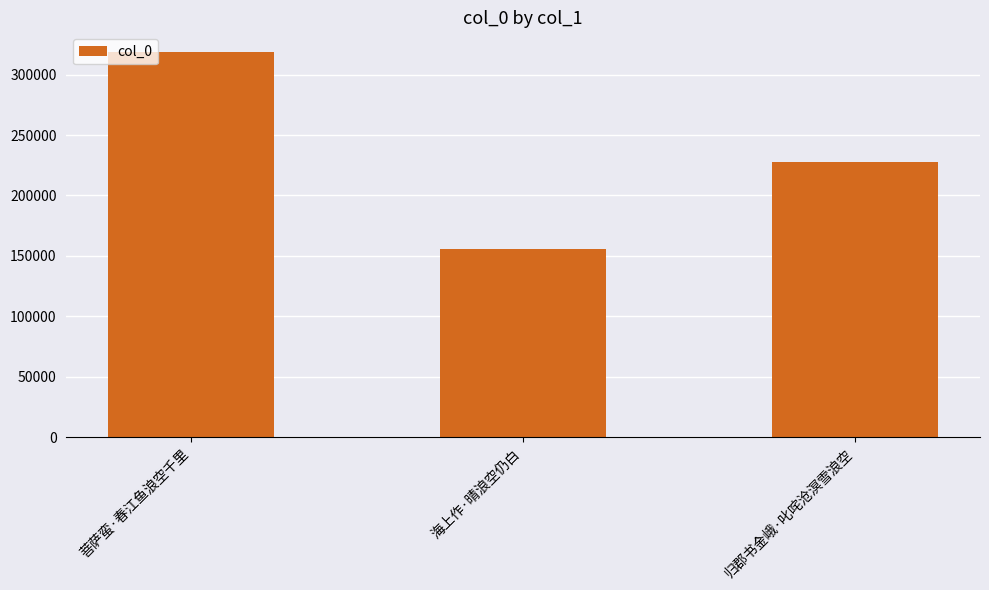

How many categories are shown in the chart?

3